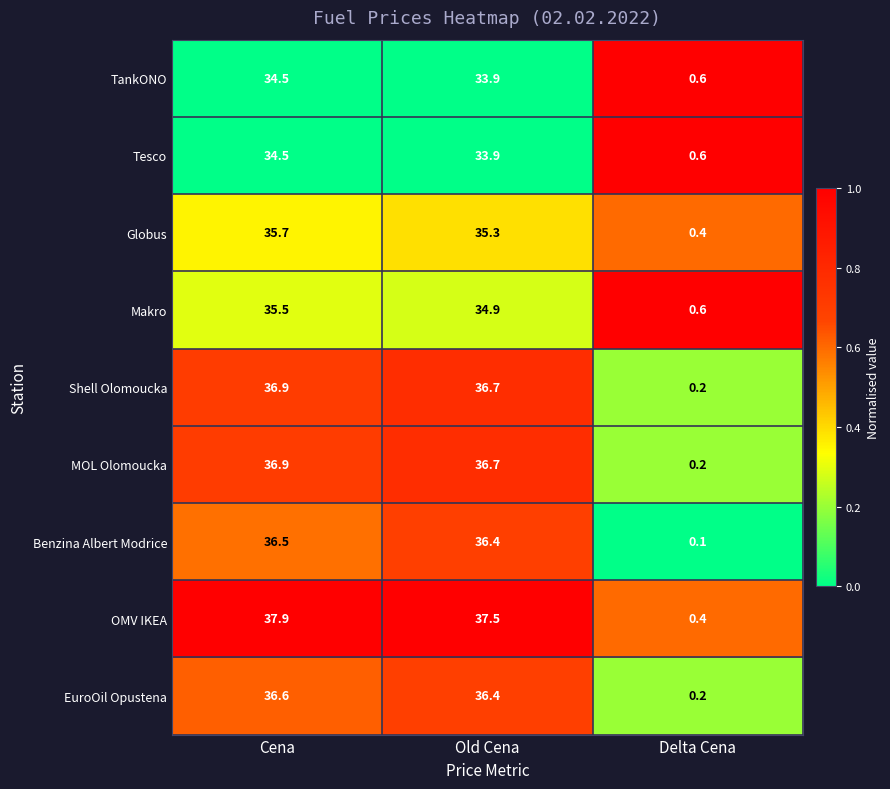

Where is MOL Olomoucka nearest to the value 18?

Delta Cena